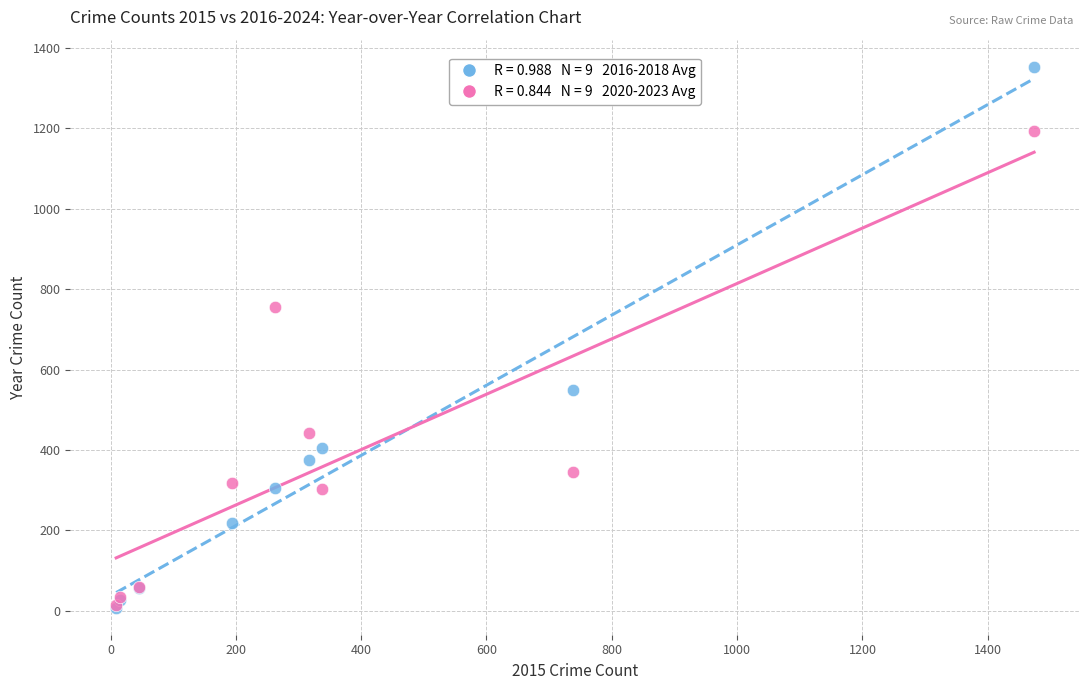

Across all series, what Y value is closest to 680?

755.8